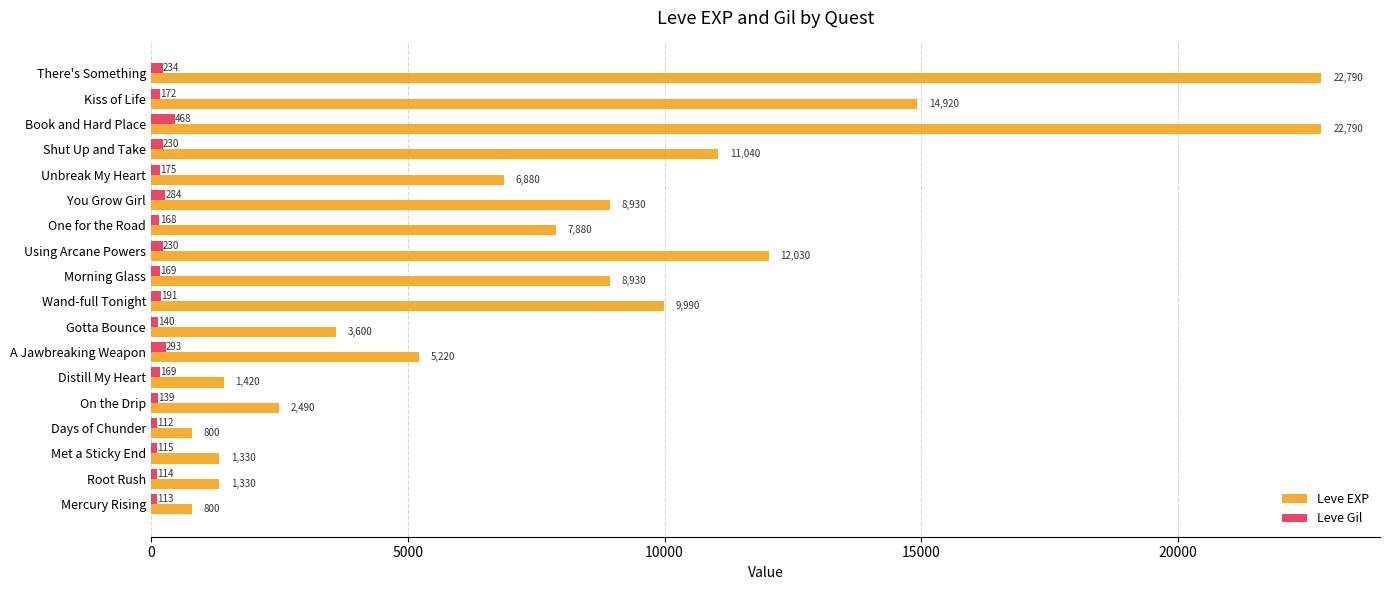

Count the number of categories in the chart.

18